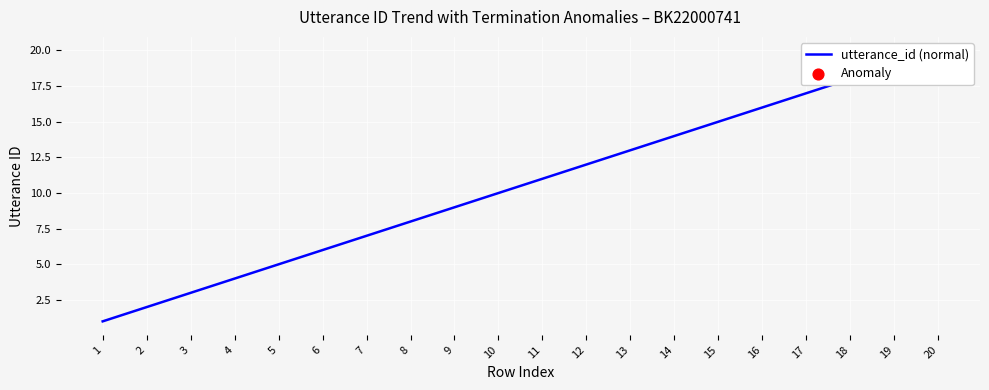

Between 7 and 15, which is larger?

15